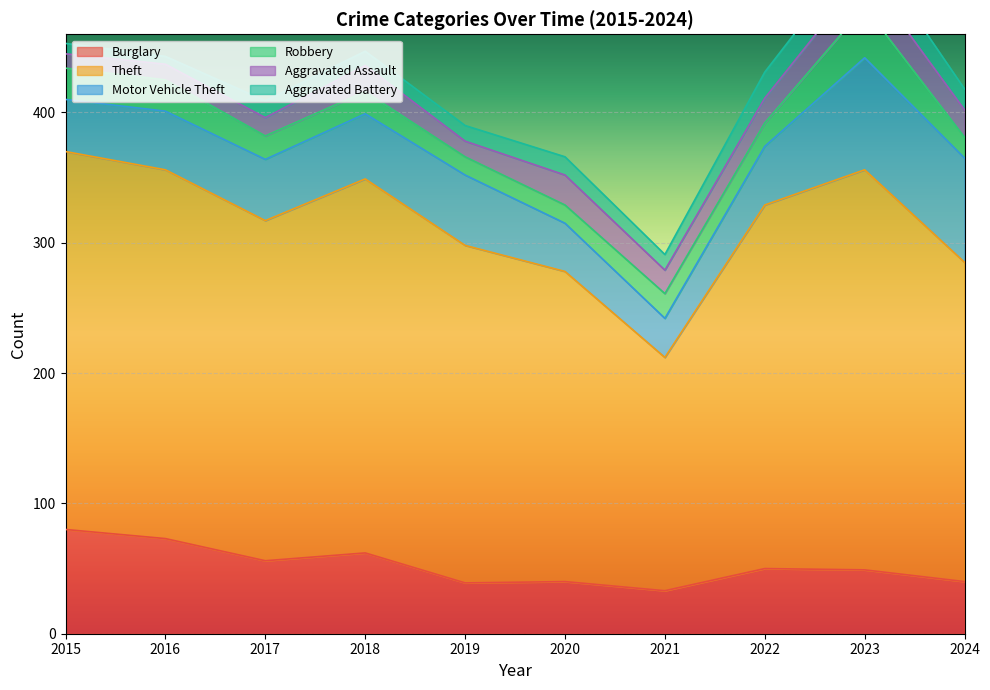

After their last crossing, which series has the higher values: Burglary or Motor Vehicle Theft?

Motor Vehicle Theft